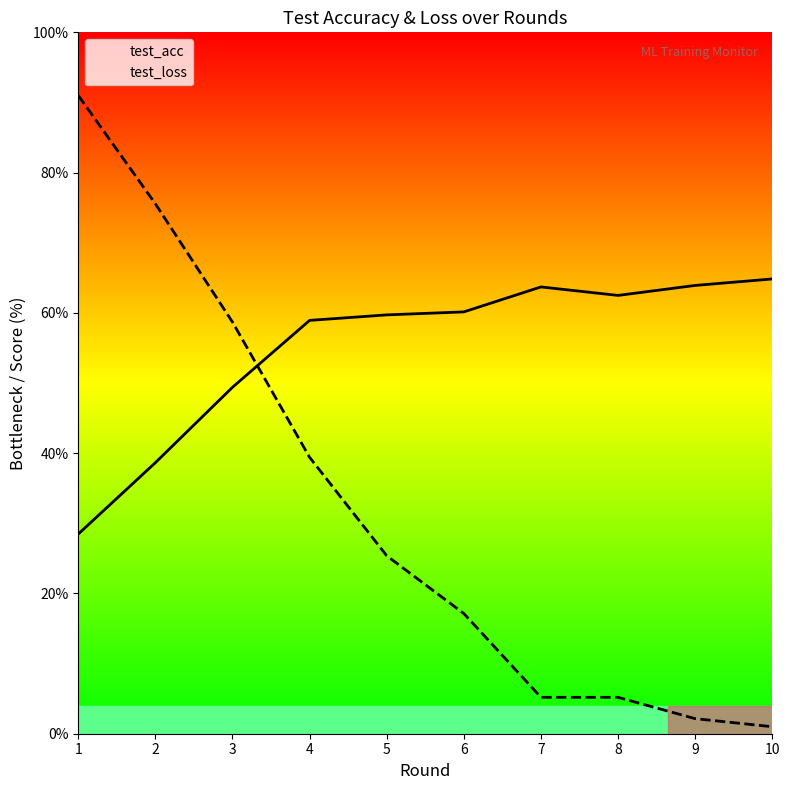

Is it true that test_acc equals 38.6 at 2?

True